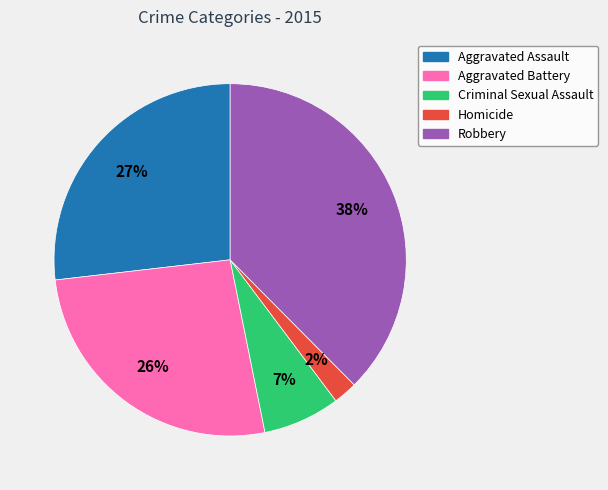

Which category has the biggest portion of the pie?

Robbery